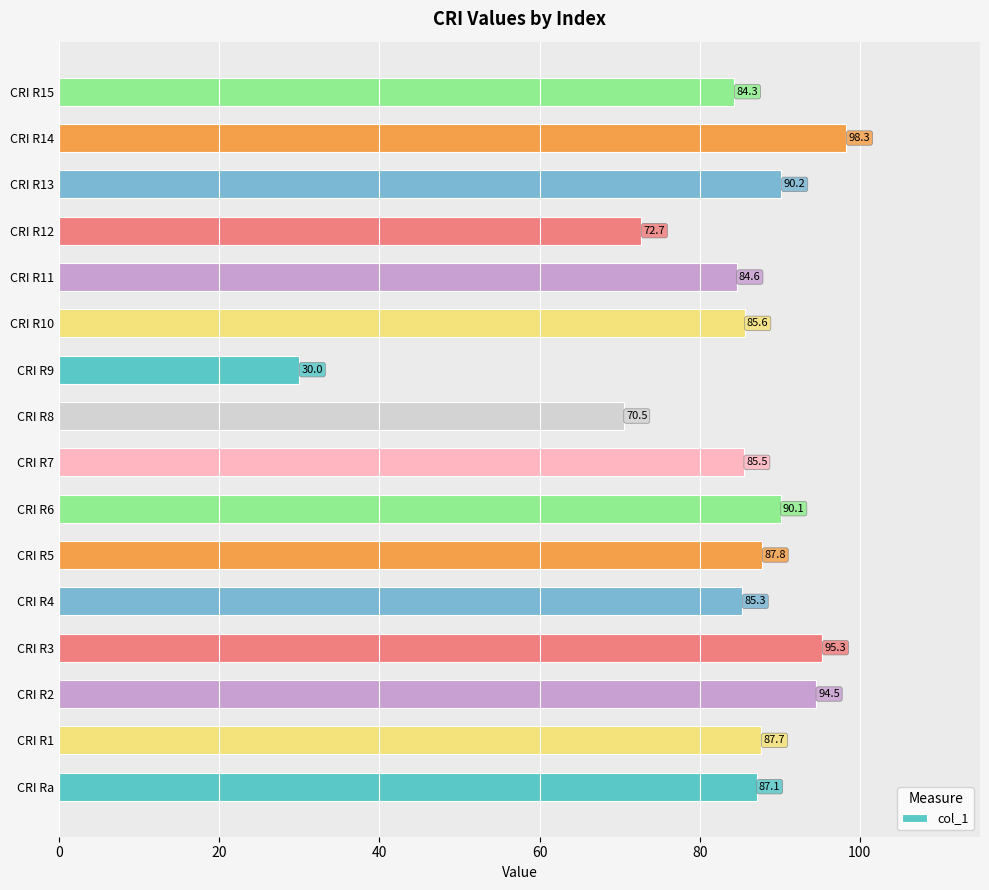

List the labels in order of value, largest first.

CRI R14, CRI R3, CRI R2, CRI R13, CRI R6, CRI R5, CRI R1, CRI Ra, CRI R10, CRI R7, CRI R4, CRI R11, CRI R15, CRI R12, CRI R8, CRI R9